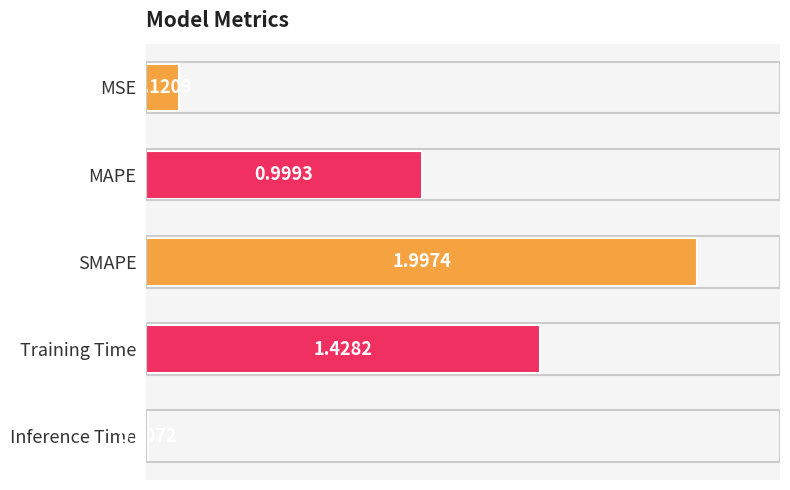

How many bars are there in total?

5